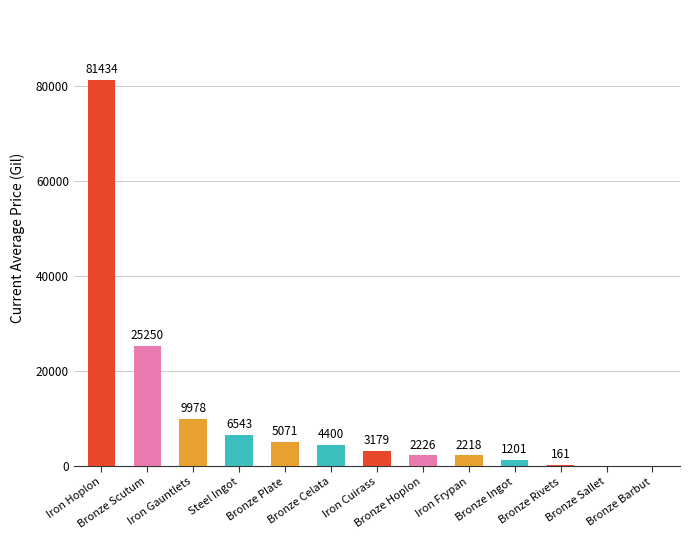

The chart shows a value of 1200.6 at Bronze Ingot. True or false?

True